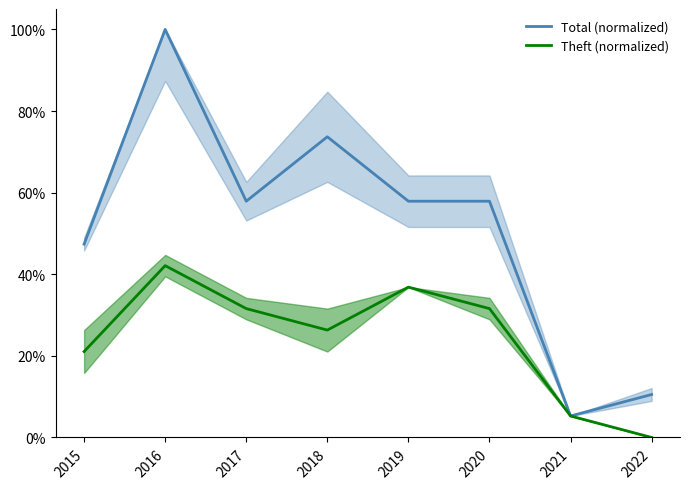

What is the sum of the Total (normalized) values at 2015 and 2016?

147.4